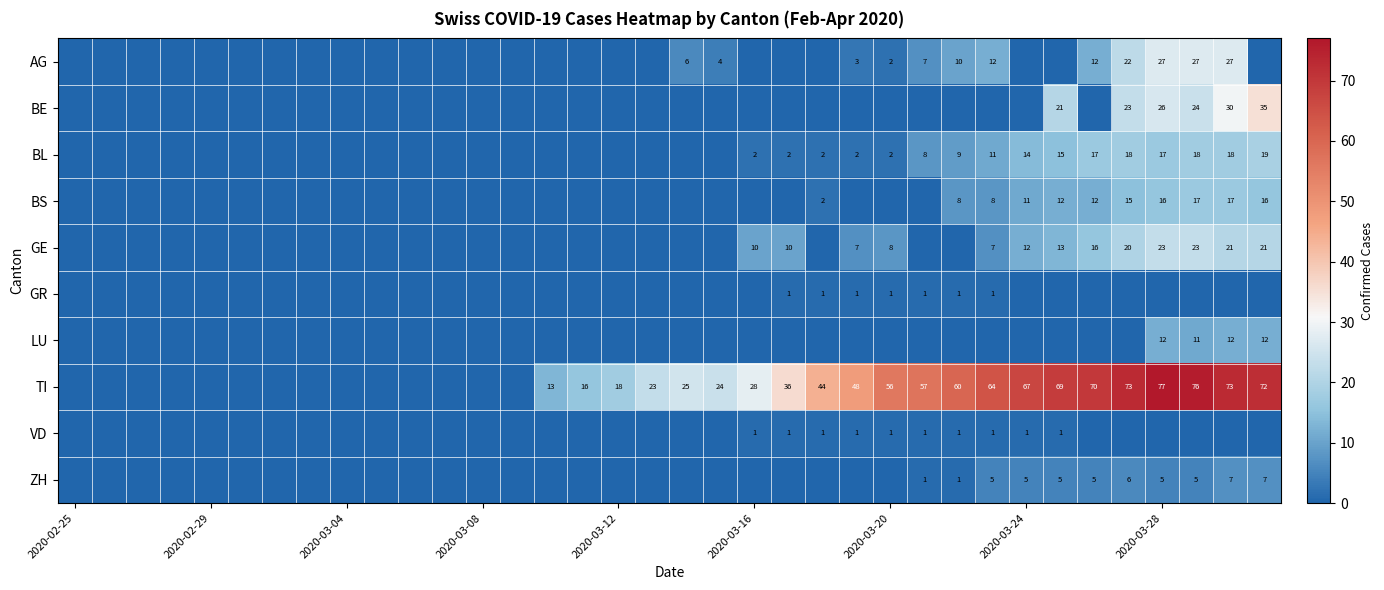

The value of LU at 2020-03-28 is 6. True or false?

False